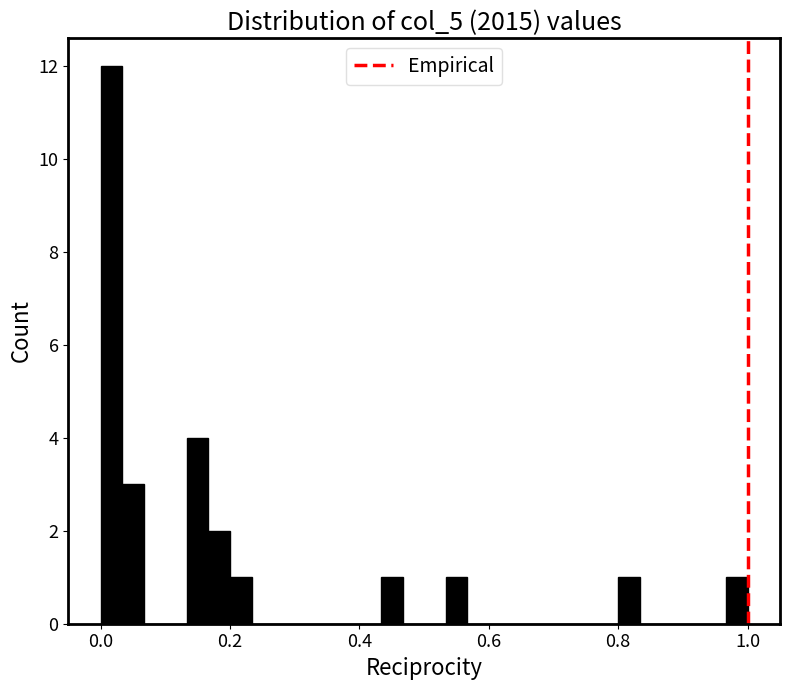

Read against the x-axis, roughly where is the centre of the tallest bar?

0.02